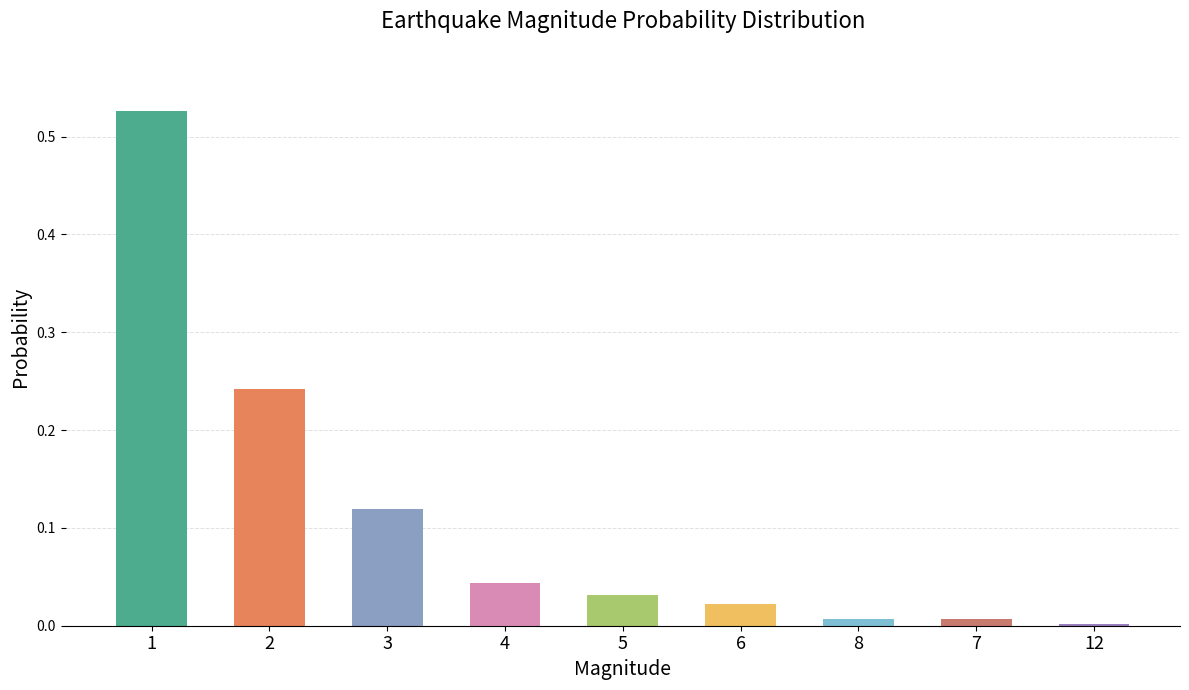

What is the sum of the values at 2 and 3?

0.4